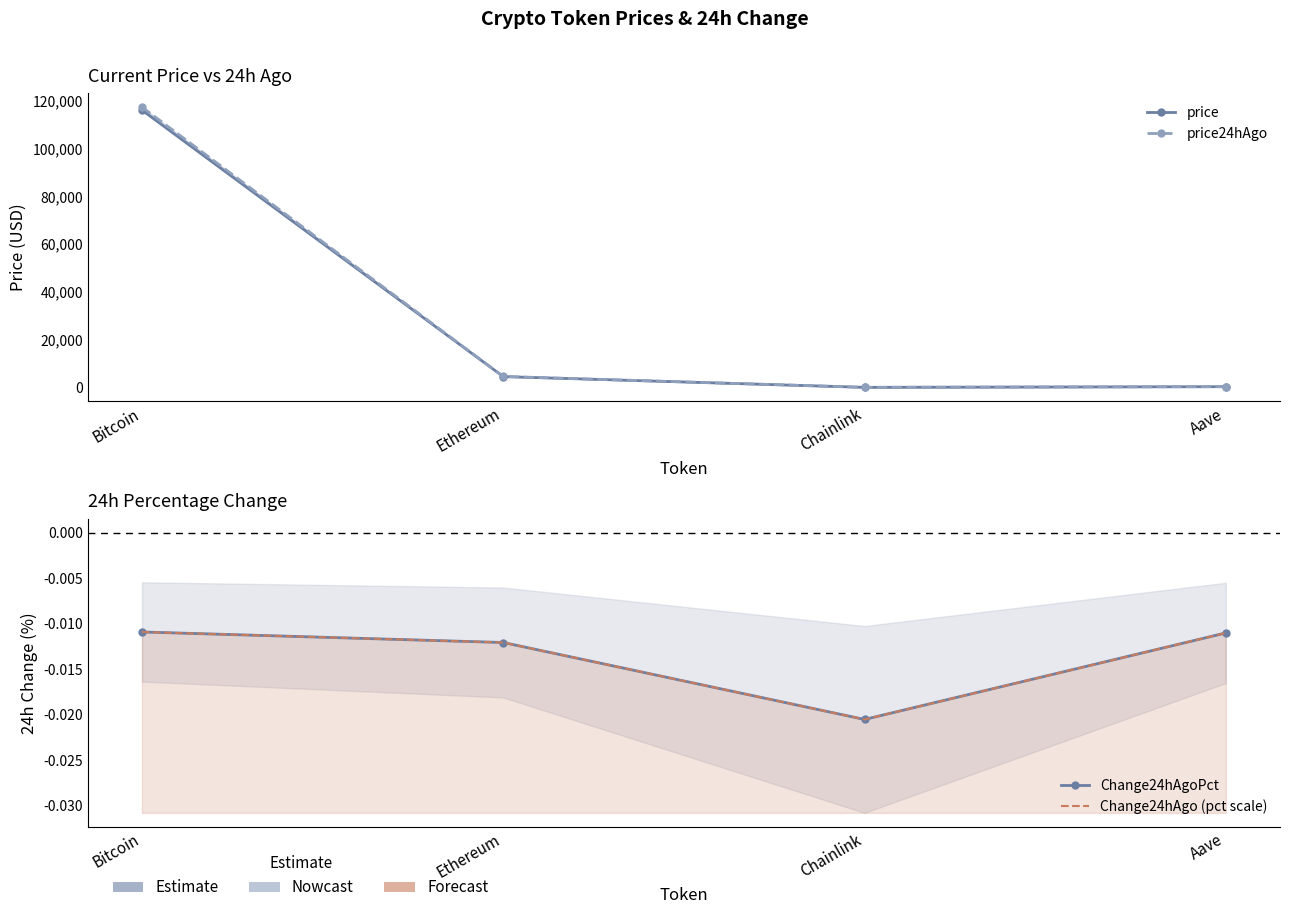

At how many categories does at least one series exceed 13216?

1